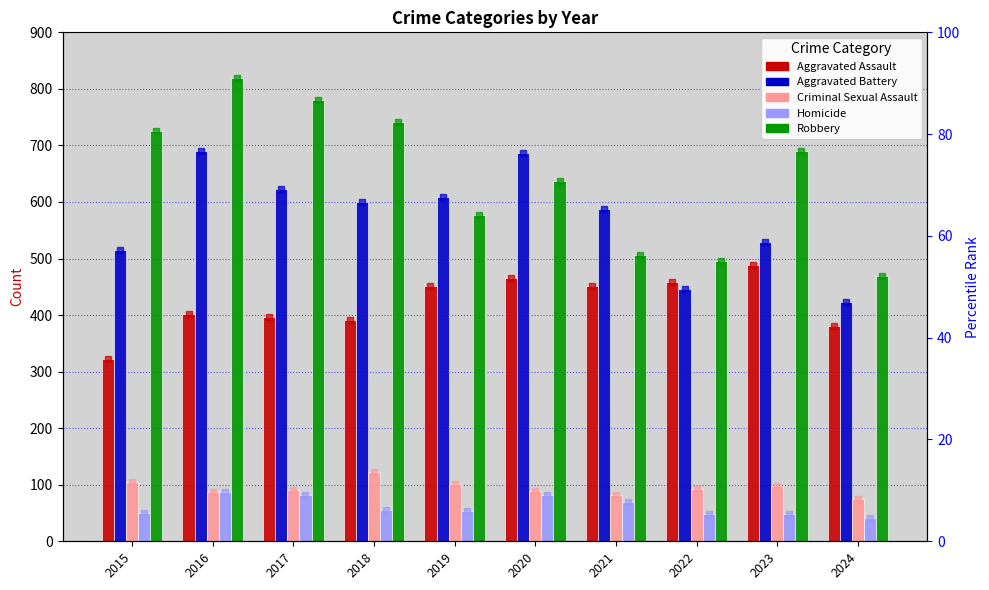

Reading right to left, transcribe all the data shown in this chart.

Aggravated Assault: 380	488	458	452	466	452	392	396	402	323
Aggravated Battery: 423	530	446	587	686	608	600	623	691	515
Criminal Sexual Assault: 75	97	93	81	89	102	123	91	87	105
Homicide: 42	48	49	69	81	53	56	82	87	50
Robbery: 469	690	495	506	637	577	741	780	819	726